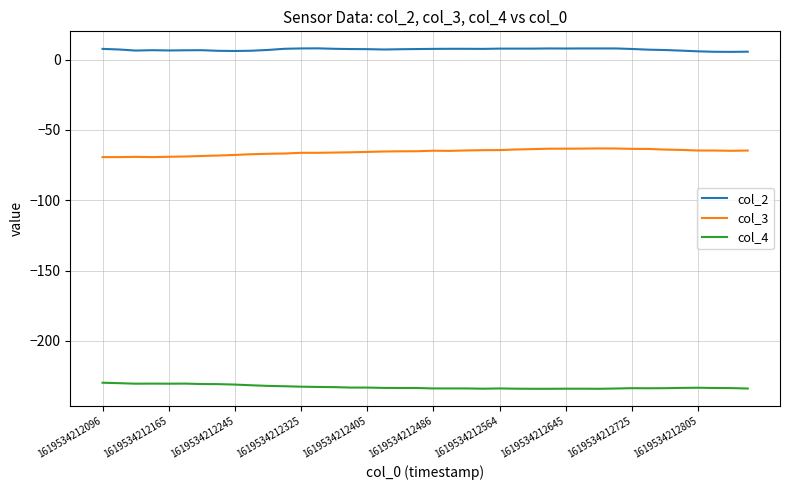

Which series has the largest total across all categories?

col_2